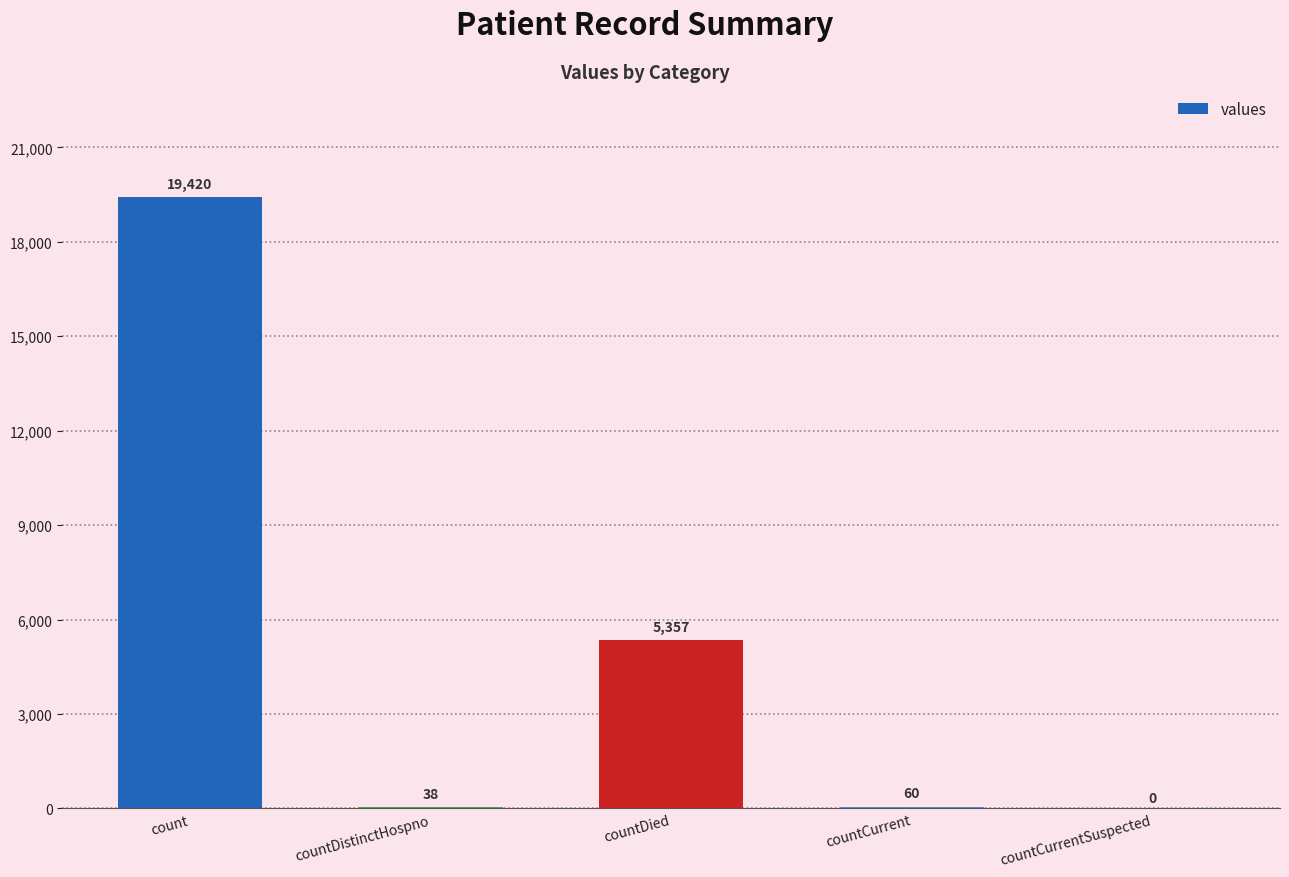

What is the ratio of the value at countDied to the value at countDistinctHospno?

141.0